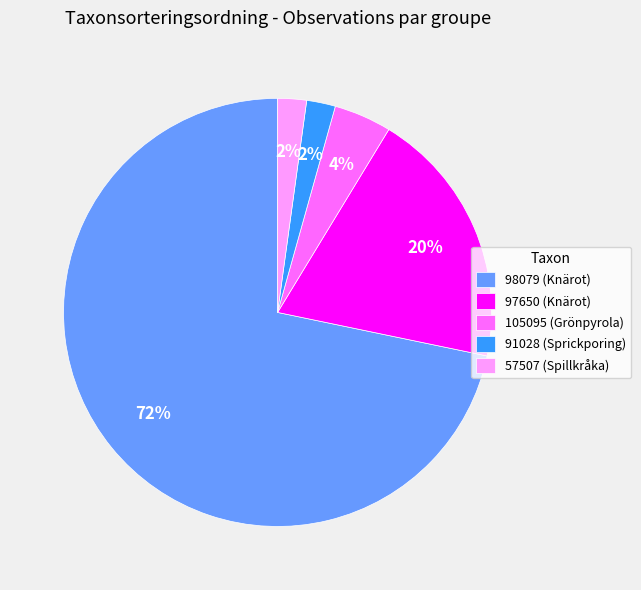

Which has a higher value, 98079 (Knärot) or 105095 (Grönpyrola)?

98079 (Knärot)